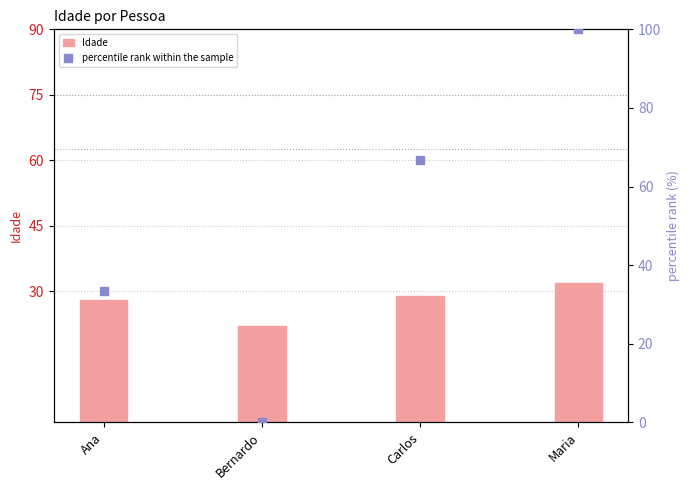

At how many categories does at least one series exceed 1?

4